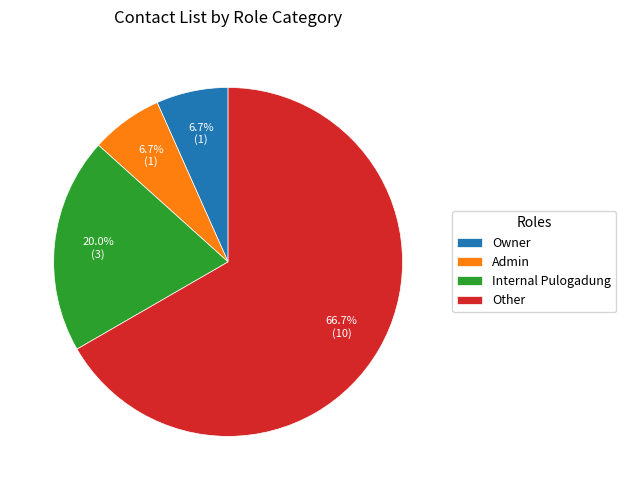

Is there any slice that represents more than half of the pie?

Yes